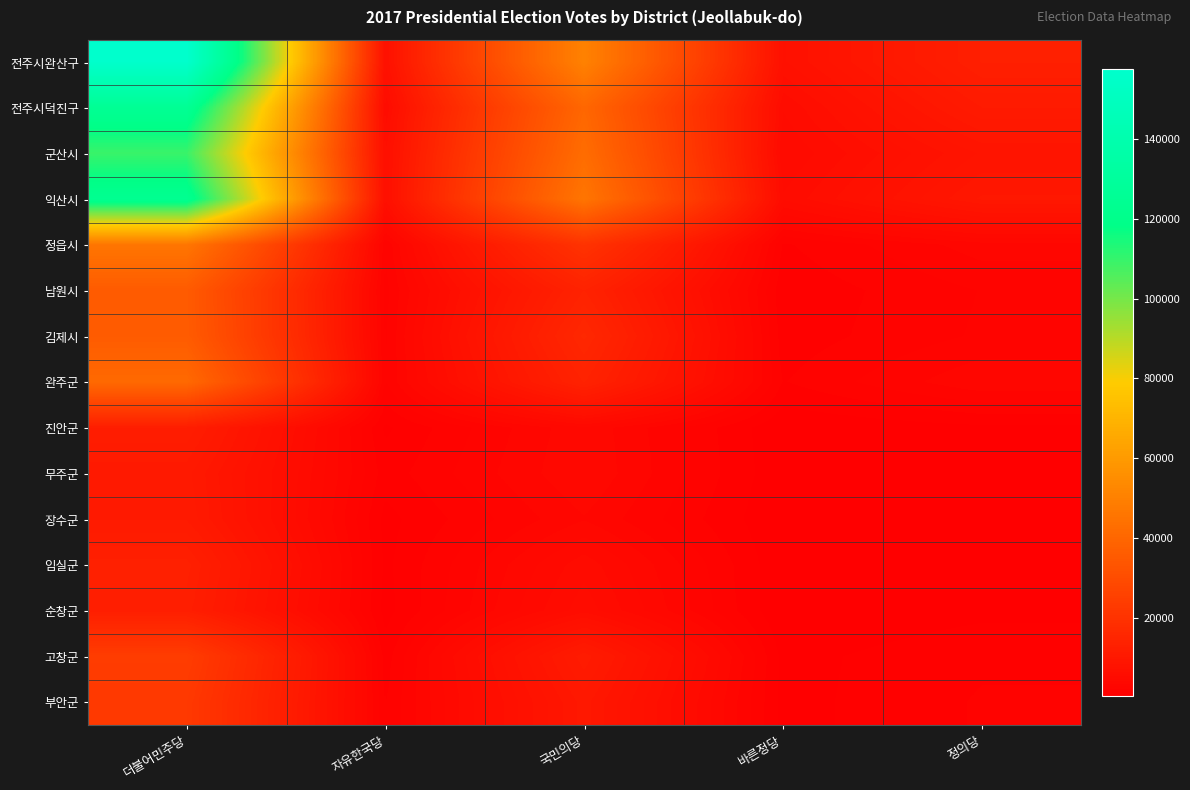

At how many categories does at least one series exceed 34750?

2